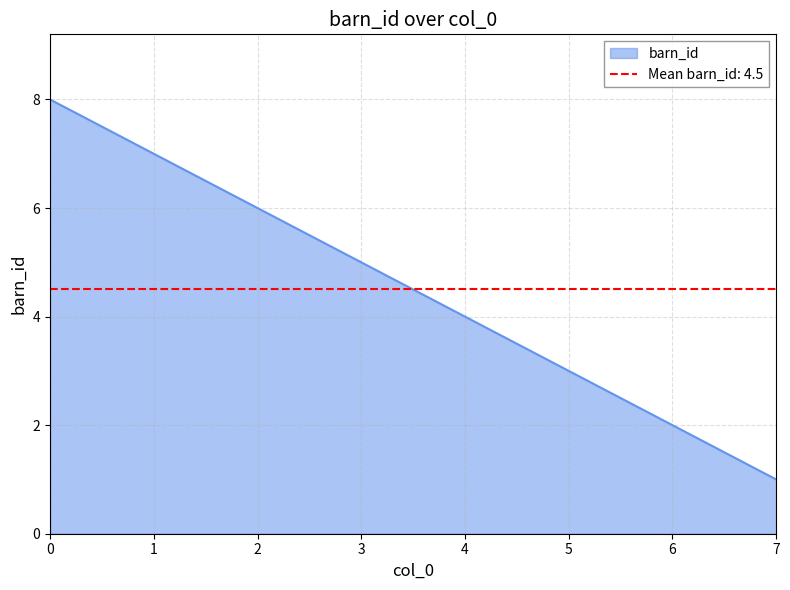

How many values are between 3 and 7?

5